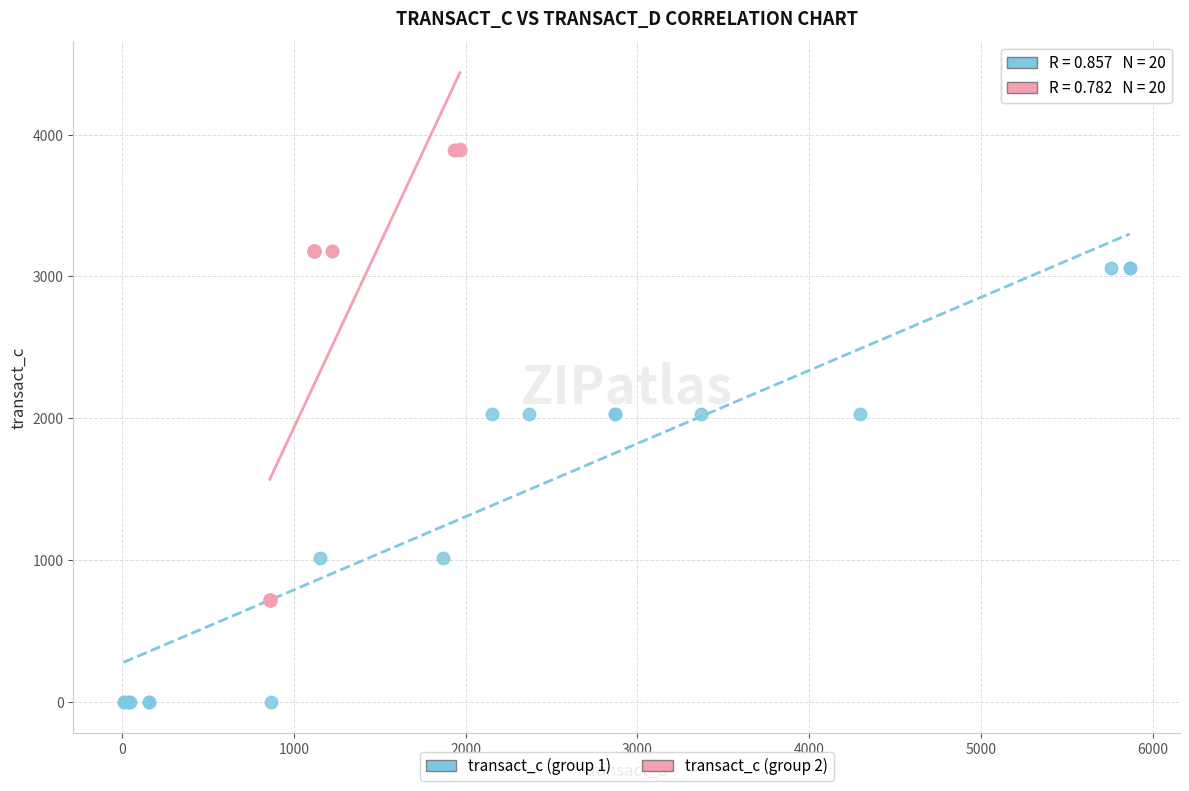

Which series reaches the maximum Y coordinate?

transact_c (group 2)